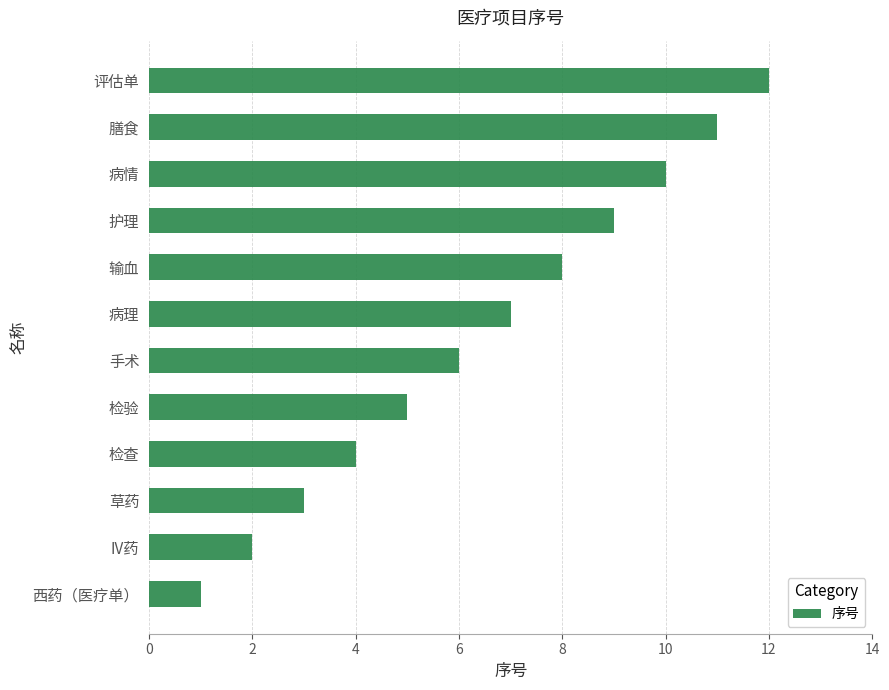

Read the value at 草药.

3